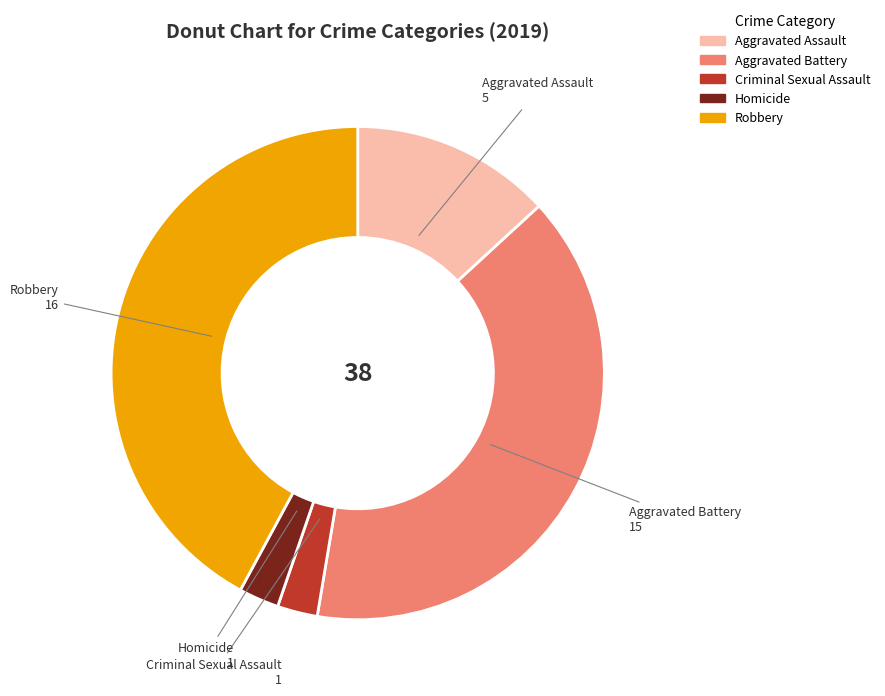

True or false: Robbery accounts for 42% of the total.

True